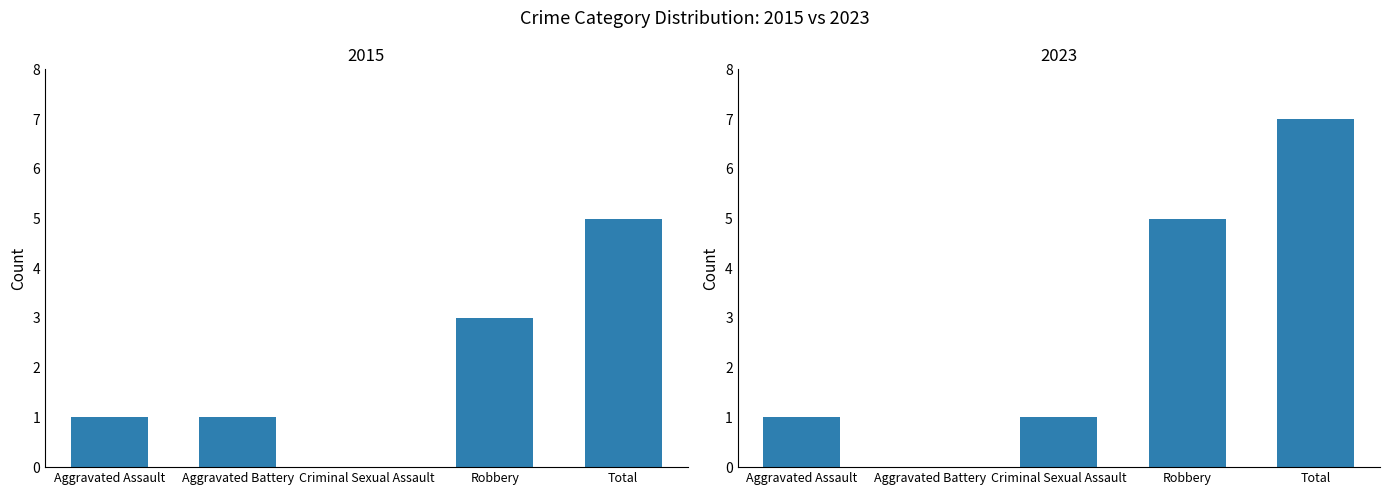

Which category has the lowest value across all series?

Criminal Sexual Assault